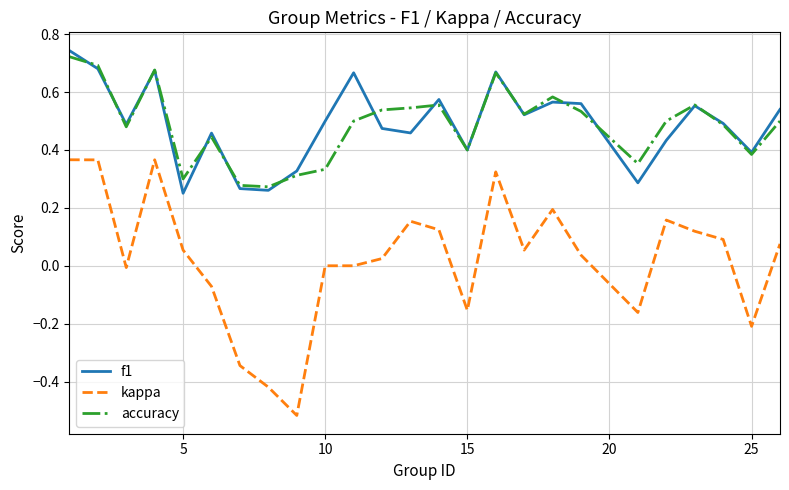

True or false: kappa and f1 intersect in this chart.

False